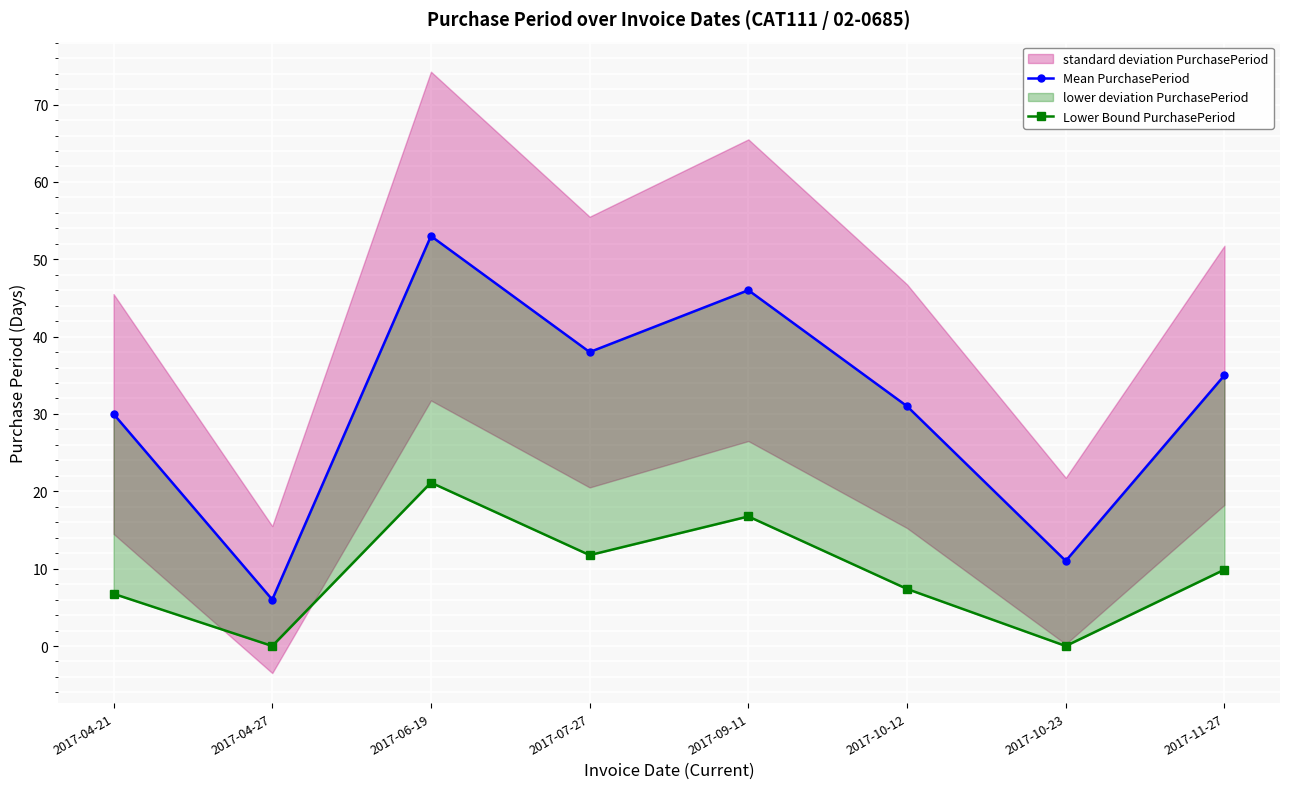

What is the total value across all series at 2017-11-27?

44.9